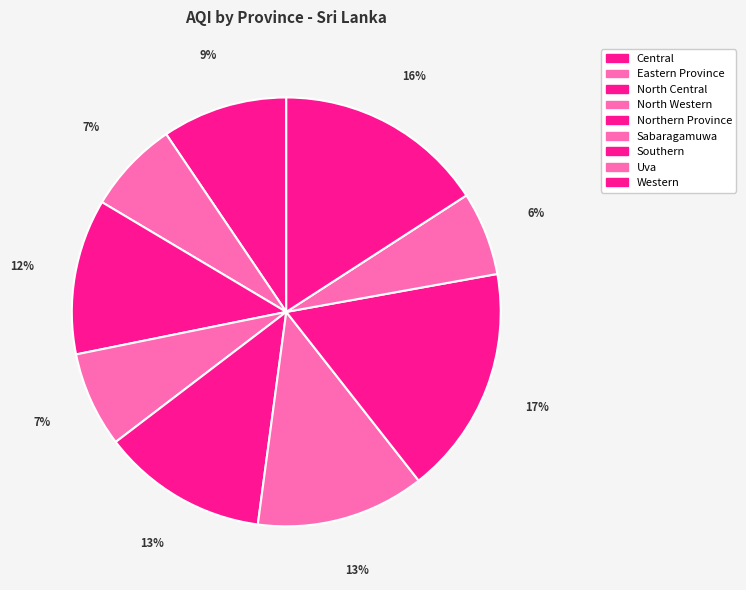

How many segments does this pie chart have?

9